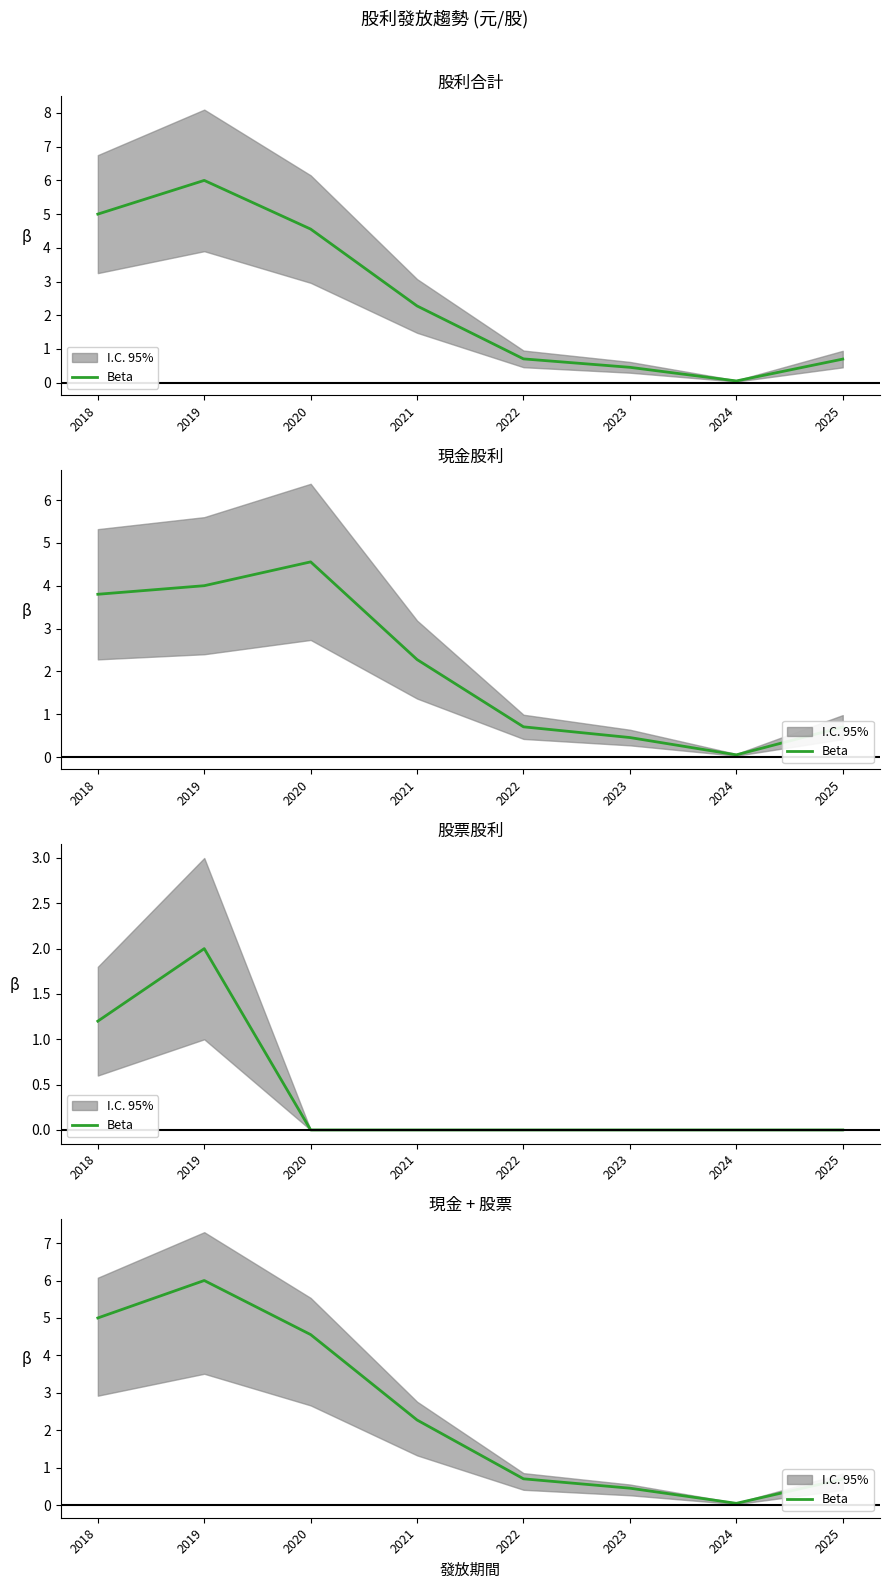

What is the value of the 4th point from the left?

2.3